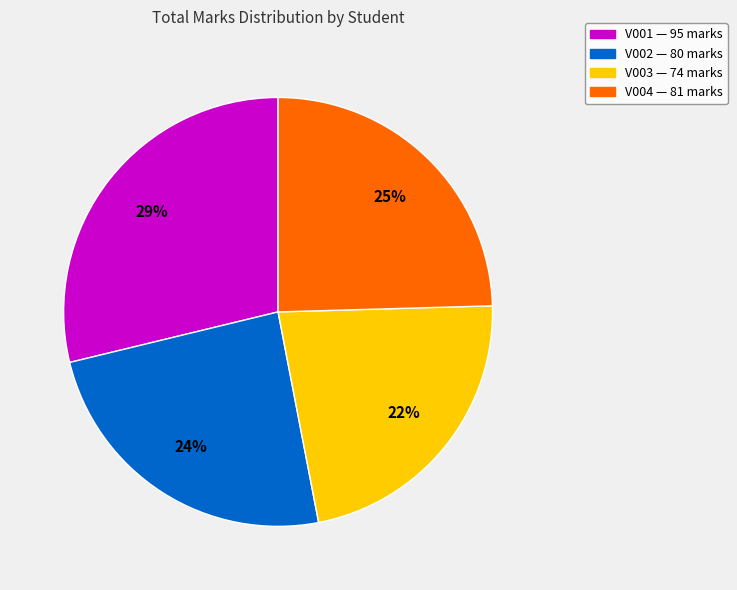

What is the ratio of the value at V003 to the value at V001?

0.8